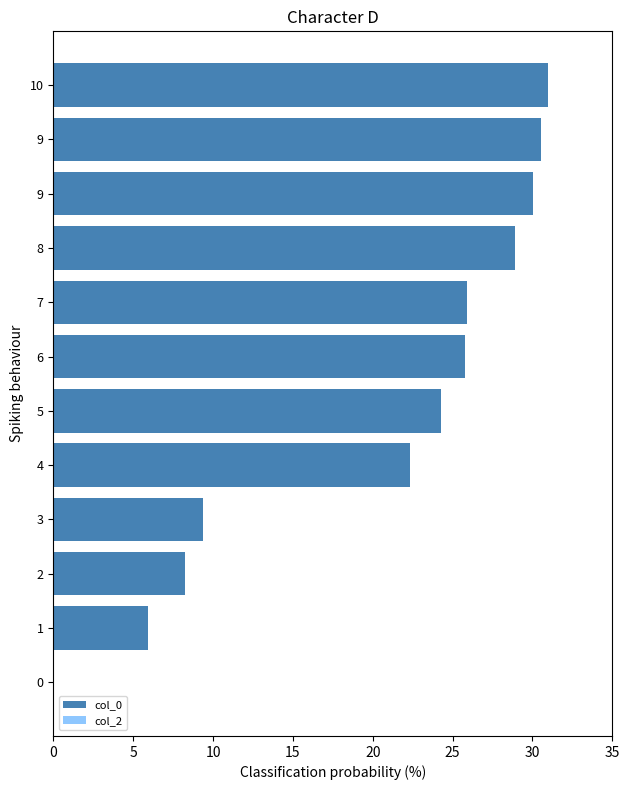

Are the bars horizontal?

Yes